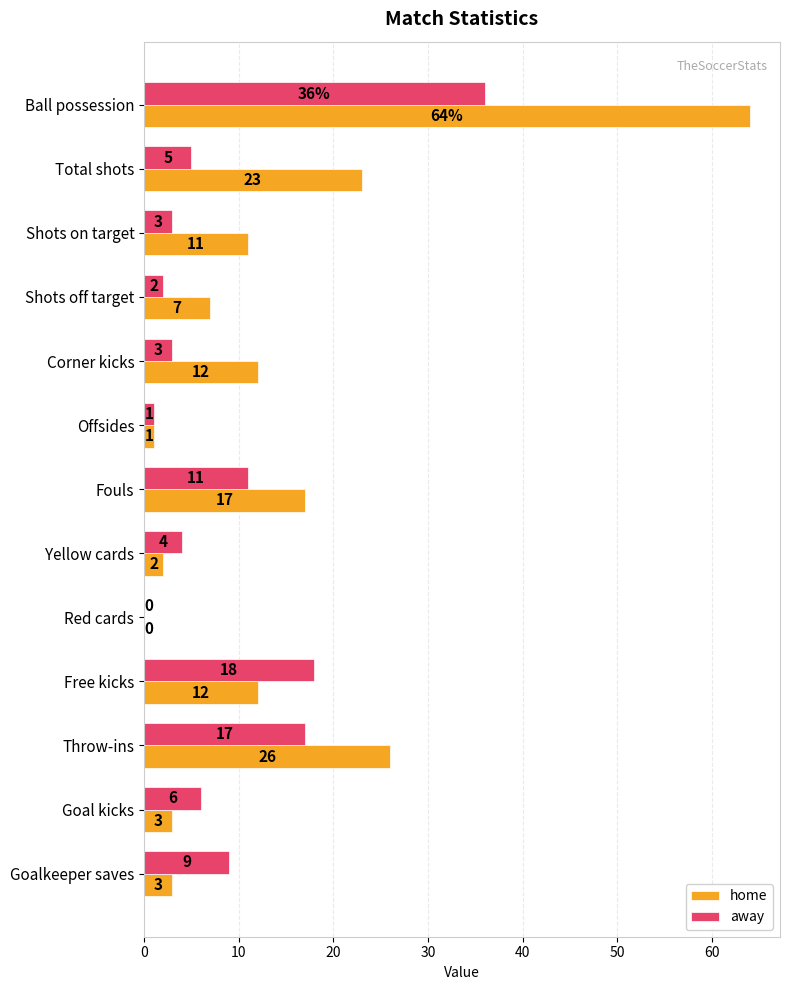

Which series has the largest total across all categories?

home